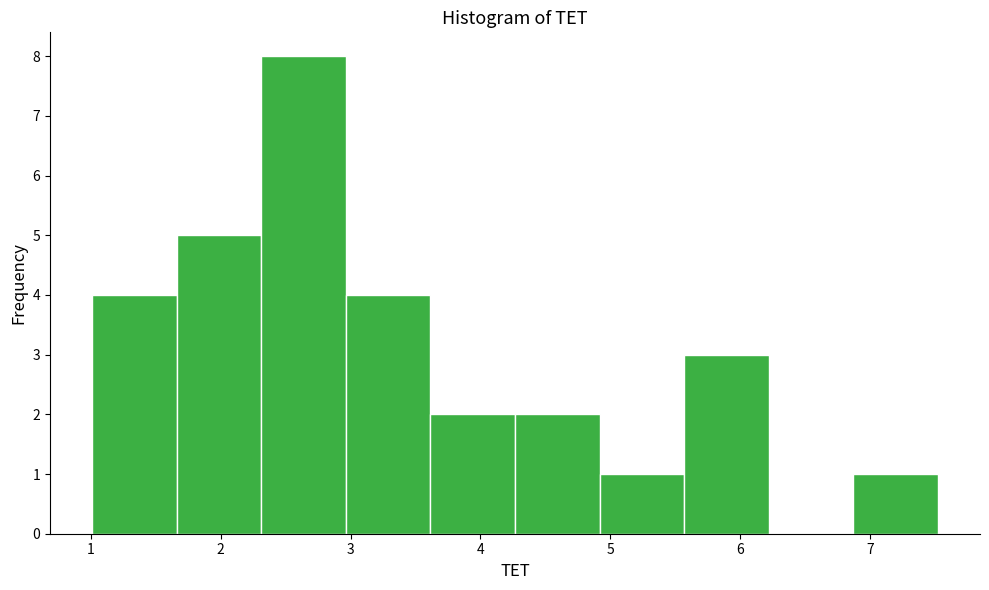

Reading left to right, transcribe this chart: for each bar, give the range it covers on the x-axis and its height. Neither the bar edges nor the heights are printed on the chart, so give them approximately, as read against the axes.

1.0 to 1.7: 4
1.7 to 2.3: 5
2.3 to 3.0: 8
3.0 to 3.6: 4
3.6 to 4.3: 2
4.3 to 4.9: 2
4.9 to 5.6: 1
5.6 to 6.2: 3
6.2 to 6.9: 0
6.9 to 7.5: 1